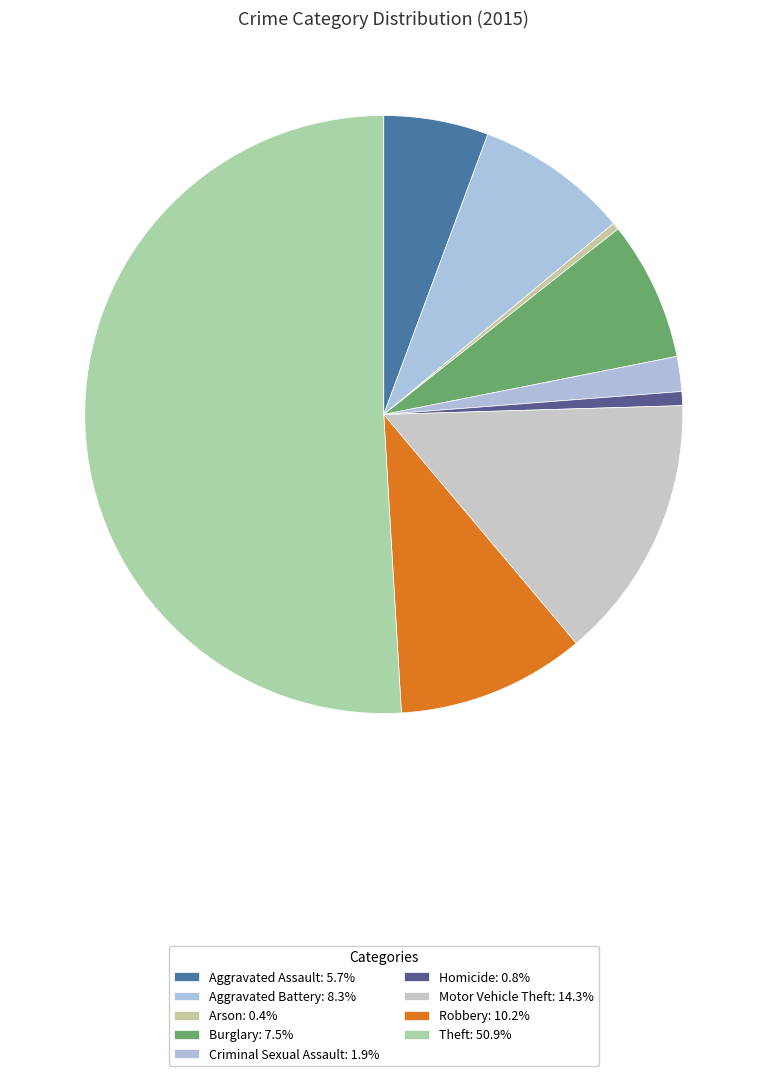

Does Theft account for over 50% of the chart?

Yes